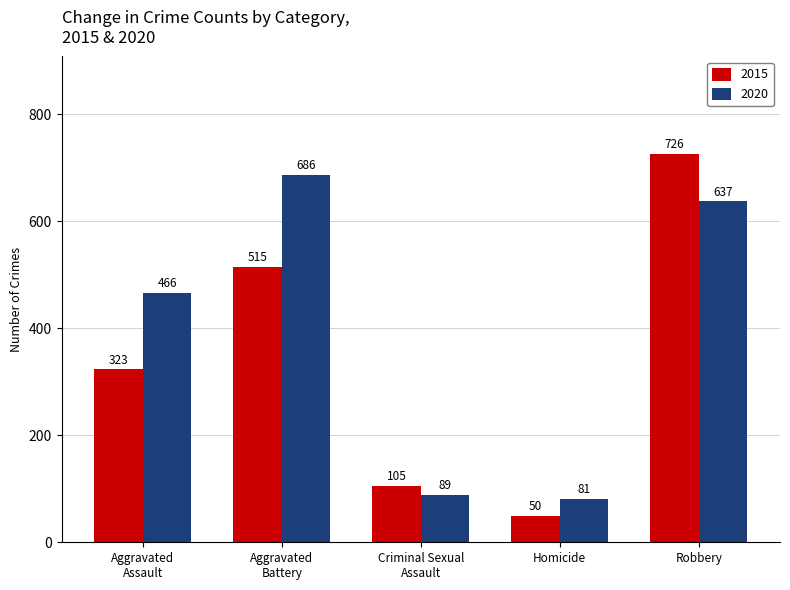

How many bars are there in total?

10